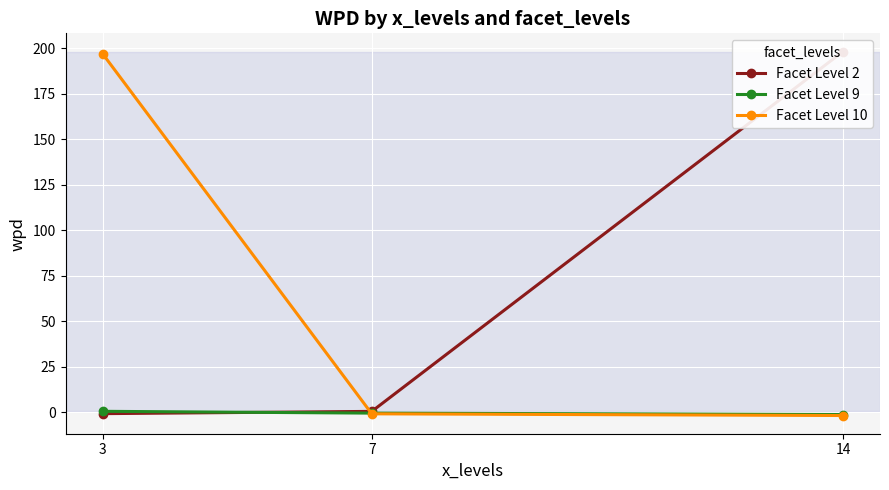

At which category is the sum across all series the highest?

3